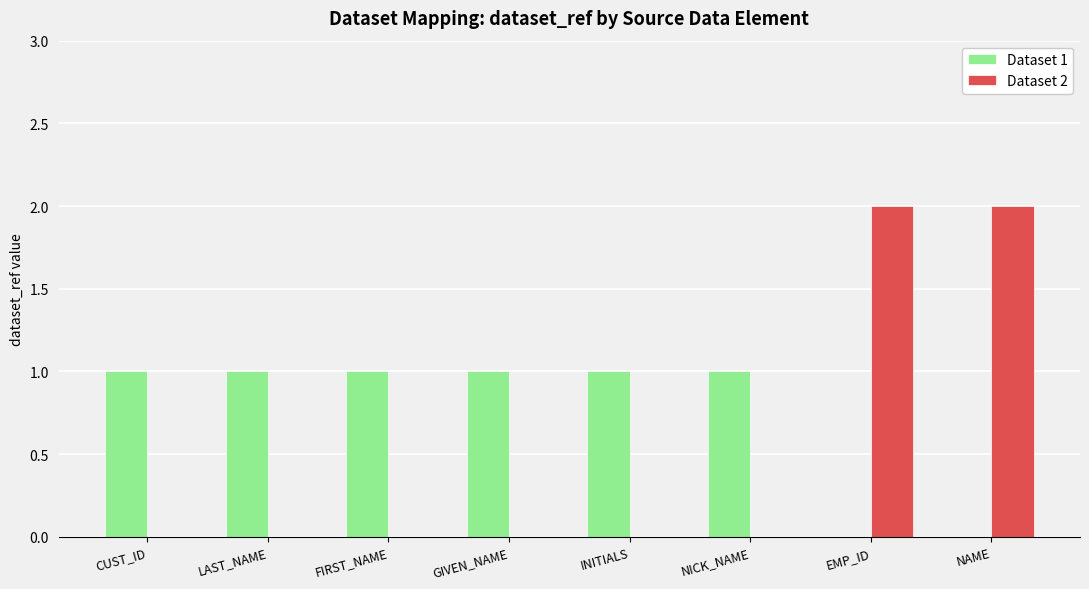

Which series changed the most between GIVEN_NAME and NAME?

Dataset 2